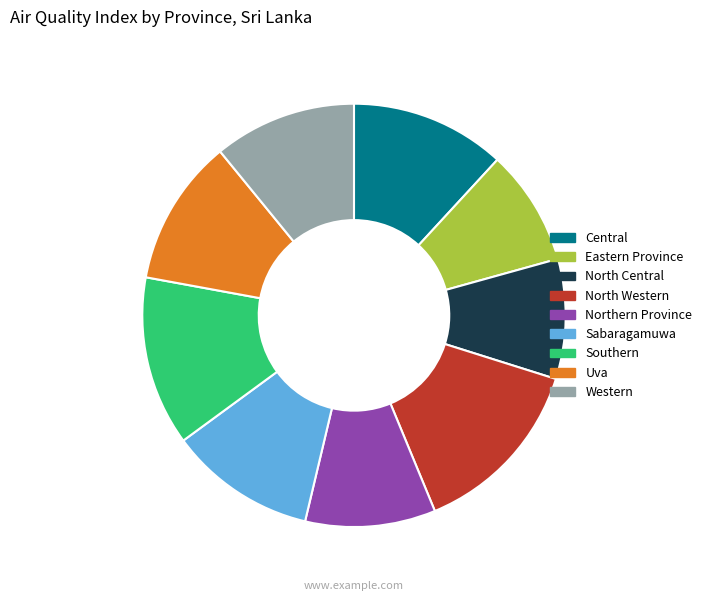

Which slice is the largest?

North Western